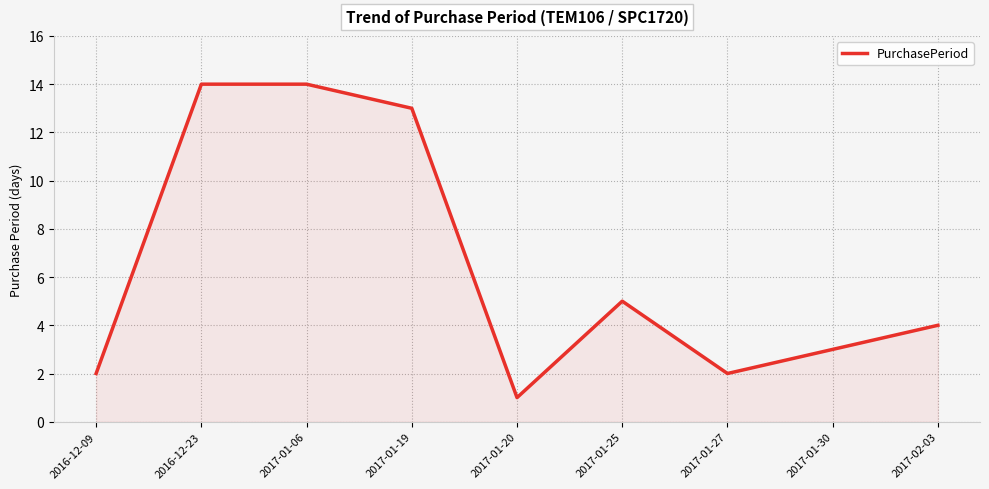

Between 2017-01-19 and 2017-01-20, which is larger?

2017-01-19